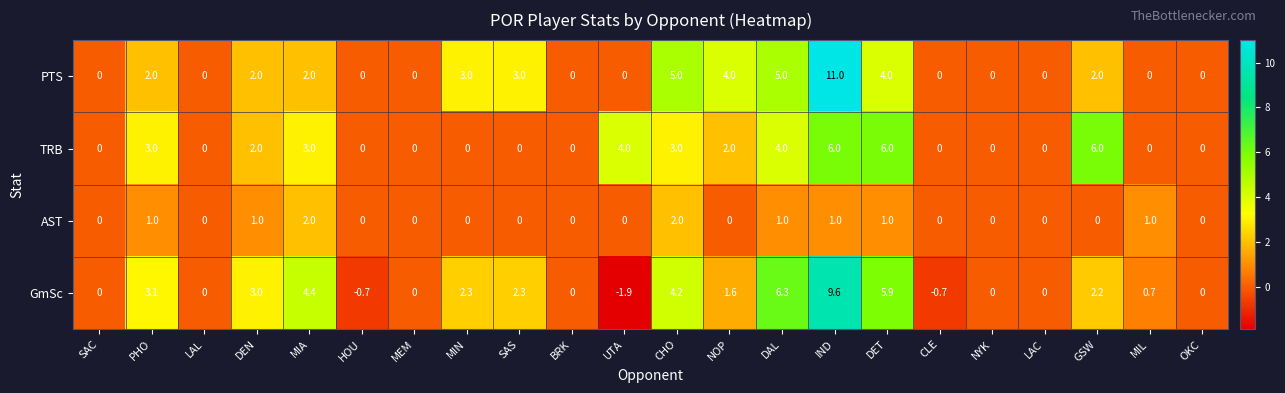

Which label corresponds to the largest value in the chart?

IND